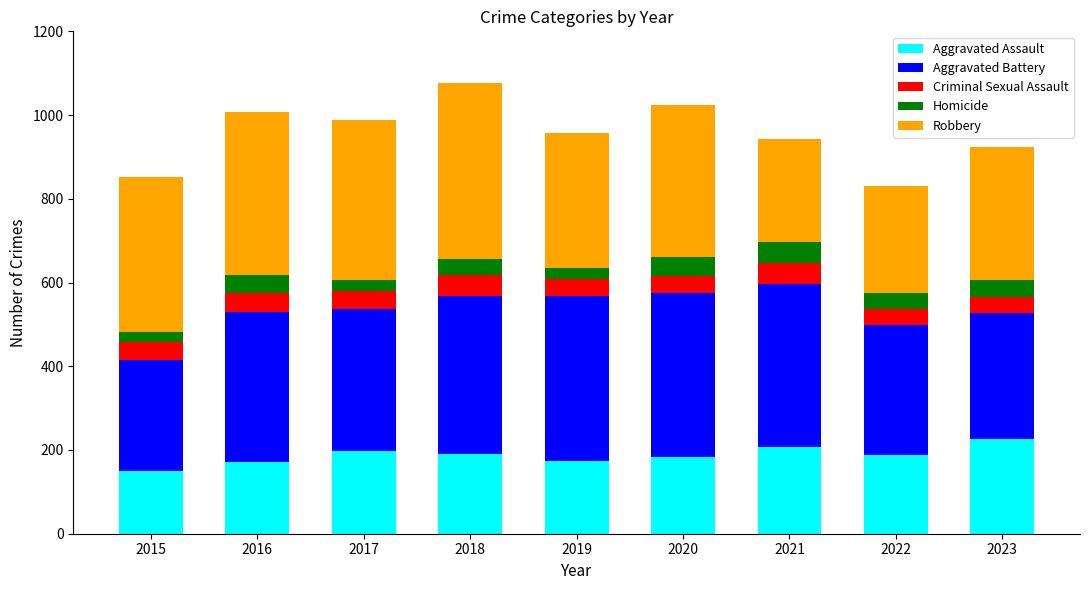

What is the sum of the Aggravated Assault values at 2016 and 2022?

360